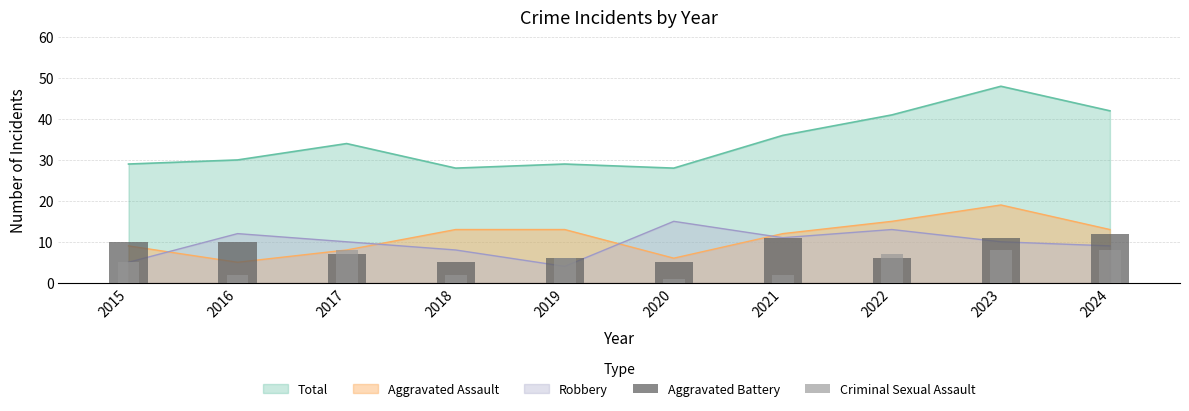

Count the Criminal Sexual Assault values in the range 2 to 8.

9